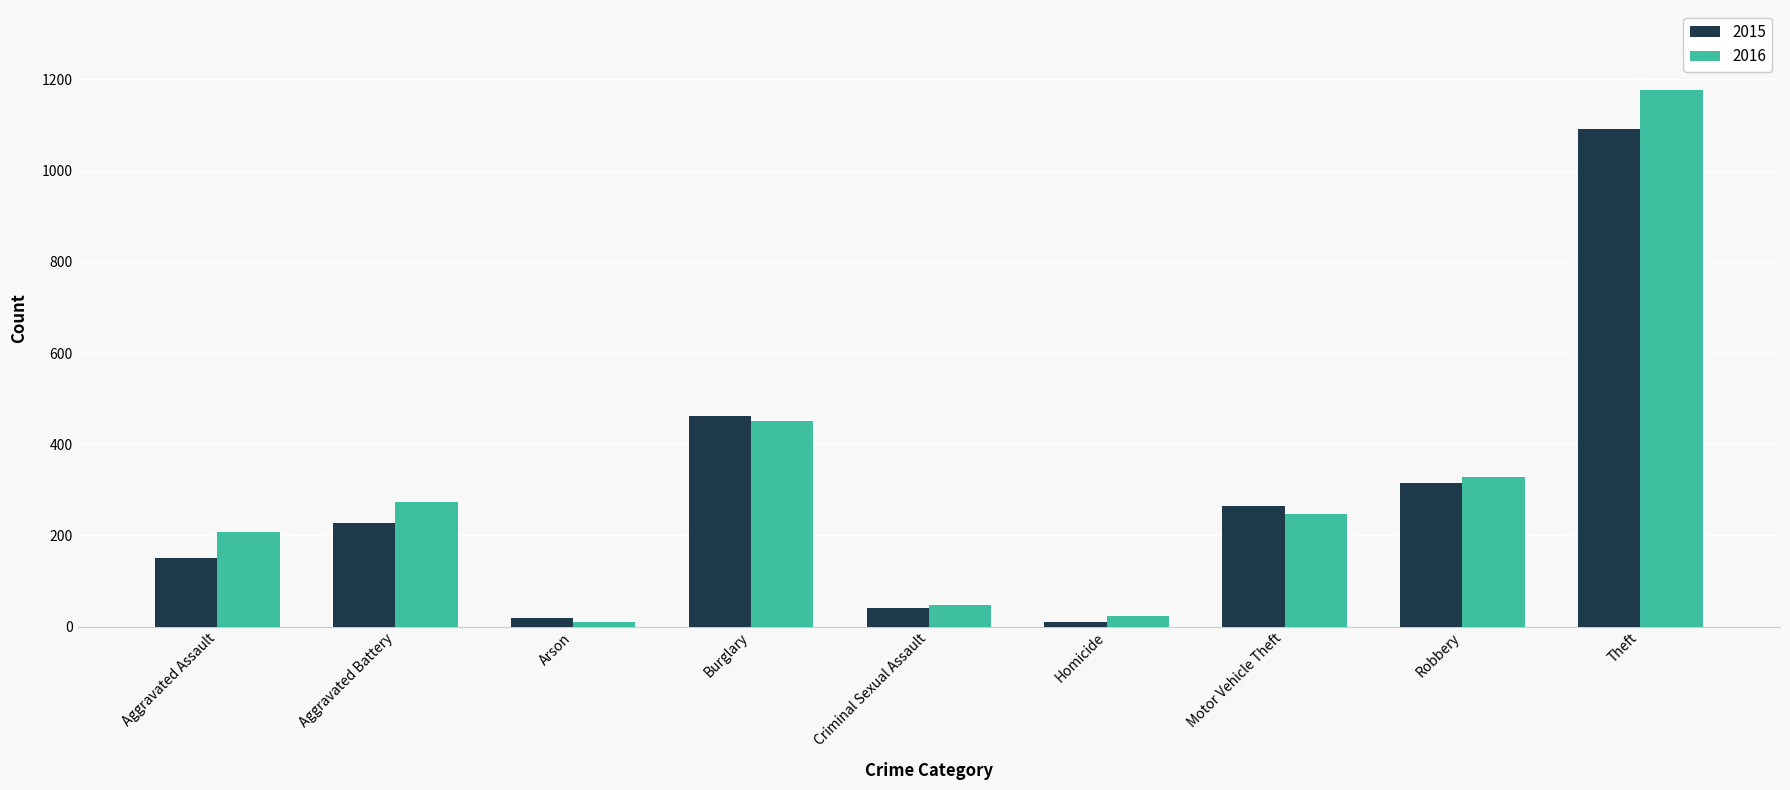

List the series in order of their overall mean, lowest first.

2015, 2016